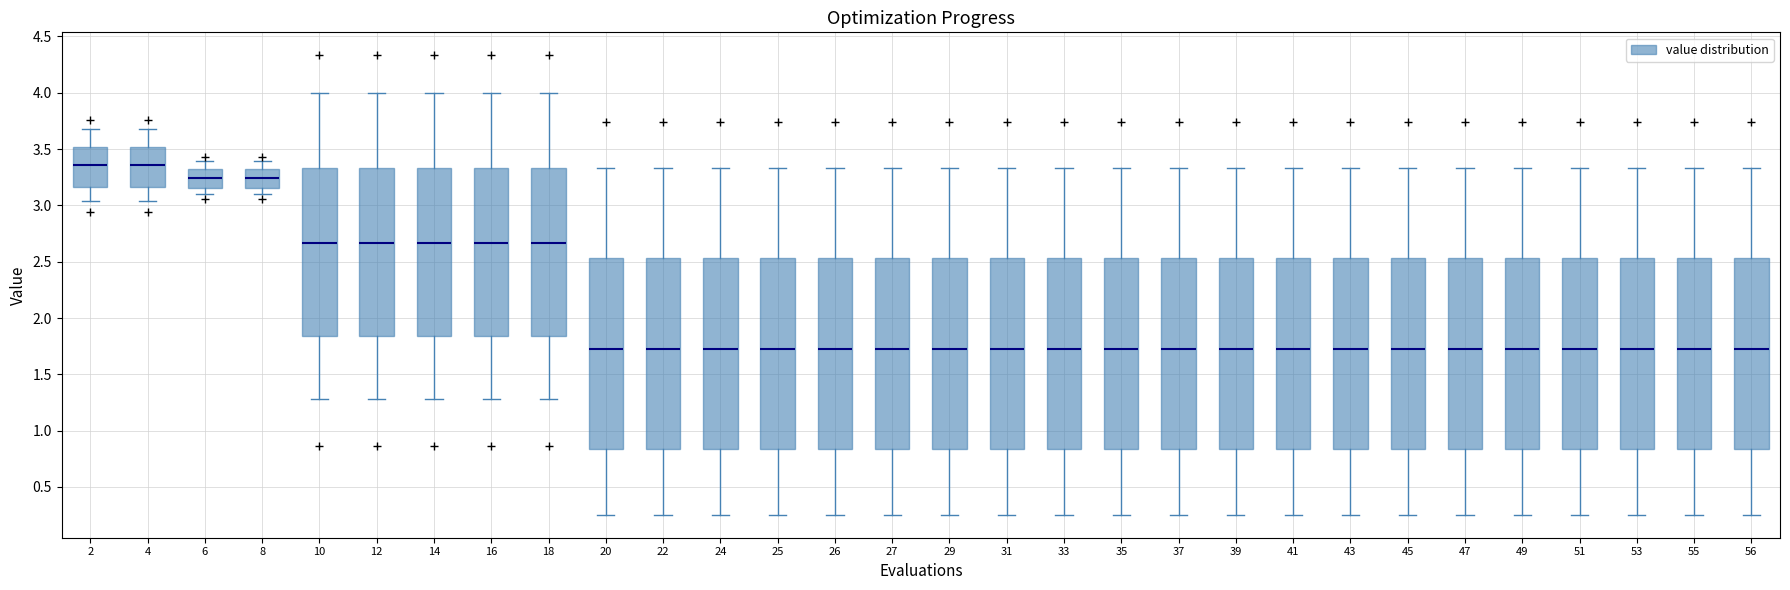

Reading left to right, read every box against the y-axis: the position of its median line, the range the box covers, and the ends of its whiskers. The values are not printed on the chart, so give them approximately, as read against the axis.

2: median 3.35, box 3.15 to 3.50, whiskers 3.05 to 3.70
4: median 3.35, box 3.15 to 3.50, whiskers 3.05 to 3.70
6: median 3.25, box 3.15 to 3.30, whiskers 3.10 to 3.40
8: median 3.25, box 3.15 to 3.30, whiskers 3.10 to 3.40
10: median 2.65, box 1.85 to 3.35, whiskers 1.30 to 4.00
12: median 2.65, box 1.85 to 3.35, whiskers 1.30 to 4.00
14: median 2.65, box 1.85 to 3.35, whiskers 1.30 to 4.00
16: median 2.65, box 1.85 to 3.35, whiskers 1.30 to 4.00
18: median 2.65, box 1.85 to 3.35, whiskers 1.30 to 4.00
20: median 1.70, box 0.85 to 2.55, whiskers 0.25 to 3.35
22: median 1.70, box 0.85 to 2.55, whiskers 0.25 to 3.35
24: median 1.70, box 0.85 to 2.55, whiskers 0.25 to 3.35
25: median 1.70, box 0.85 to 2.55, whiskers 0.25 to 3.35
26: median 1.70, box 0.85 to 2.55, whiskers 0.25 to 3.35
27: median 1.70, box 0.85 to 2.55, whiskers 0.25 to 3.35
29: median 1.70, box 0.85 to 2.55, whiskers 0.25 to 3.35
31: median 1.70, box 0.85 to 2.55, whiskers 0.25 to 3.35
33: median 1.70, box 0.85 to 2.55, whiskers 0.25 to 3.35
35: median 1.70, box 0.85 to 2.55, whiskers 0.25 to 3.35
37: median 1.70, box 0.85 to 2.55, whiskers 0.25 to 3.35
39: median 1.70, box 0.85 to 2.55, whiskers 0.25 to 3.35
41: median 1.70, box 0.85 to 2.55, whiskers 0.25 to 3.35
43: median 1.70, box 0.85 to 2.55, whiskers 0.25 to 3.35
45: median 1.70, box 0.85 to 2.55, whiskers 0.25 to 3.35
47: median 1.70, box 0.85 to 2.55, whiskers 0.25 to 3.35
49: median 1.70, box 0.85 to 2.55, whiskers 0.25 to 3.35
51: median 1.70, box 0.85 to 2.55, whiskers 0.25 to 3.35
53: median 1.70, box 0.85 to 2.55, whiskers 0.25 to 3.35
55: median 1.70, box 0.85 to 2.55, whiskers 0.25 to 3.35
56: median 1.70, box 0.85 to 2.55, whiskers 0.25 to 3.35